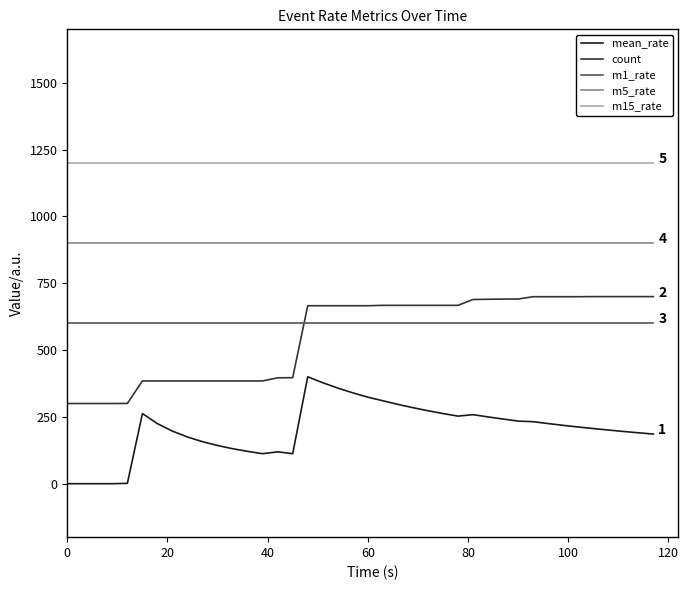

Which series has the largest total across all categories?

m15_rate